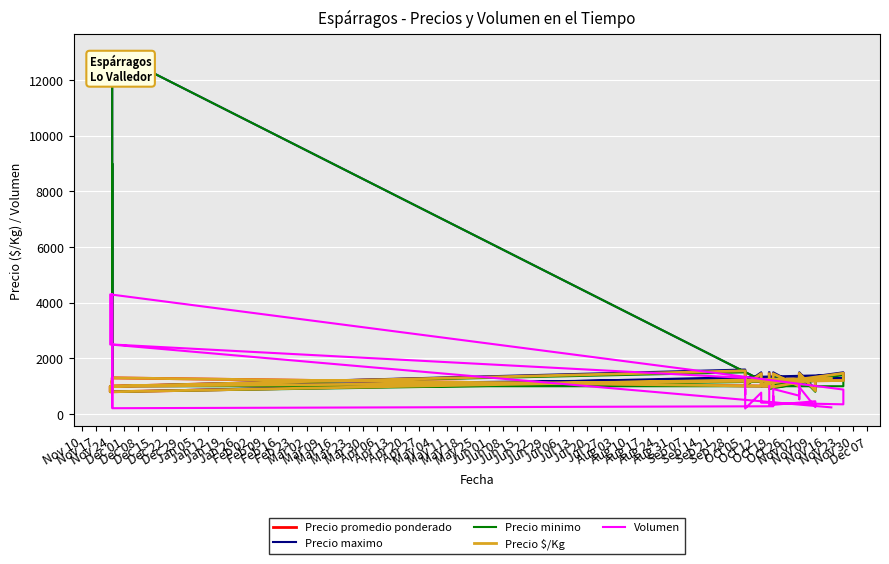

Is it true that Precio maximo equals 1000 at Nov 24?

True